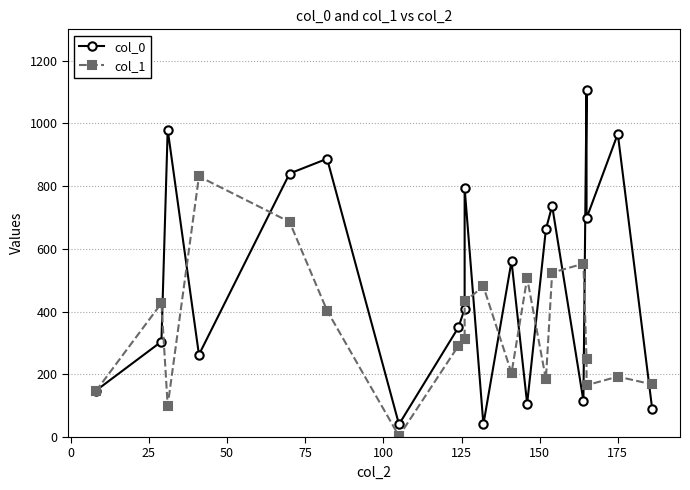

What is the sum of all col_0 values?

10095.9